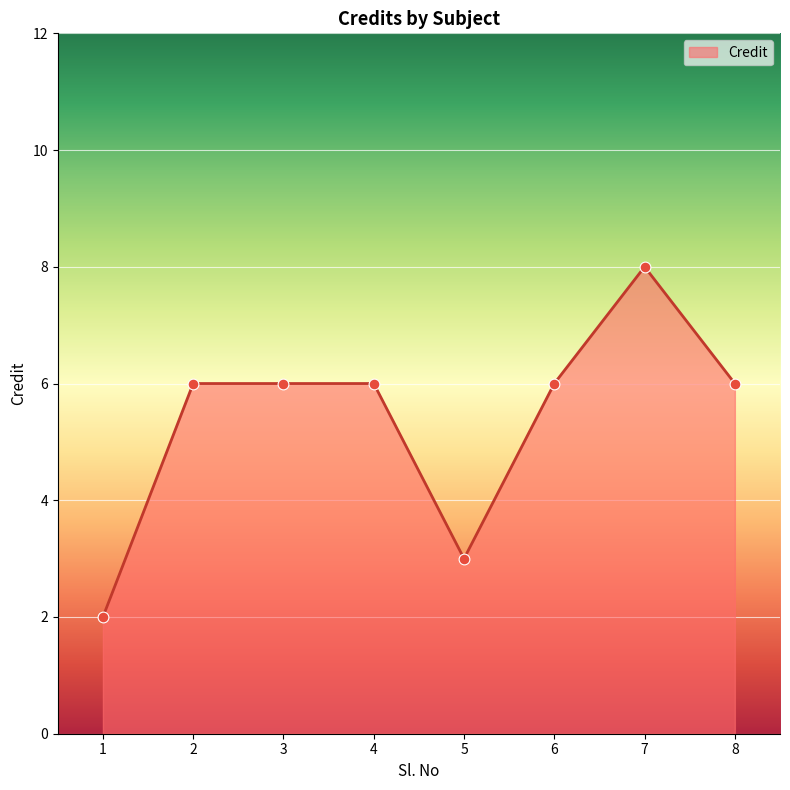

What is the change in value from 1 to 3?

+4